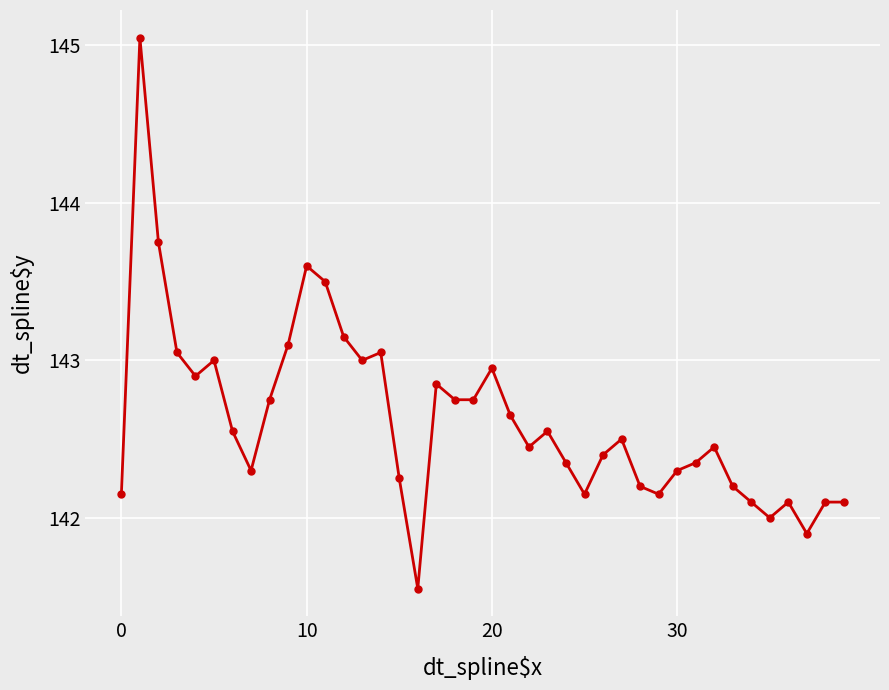

What is the difference between the maximum and minimum values?

3.5